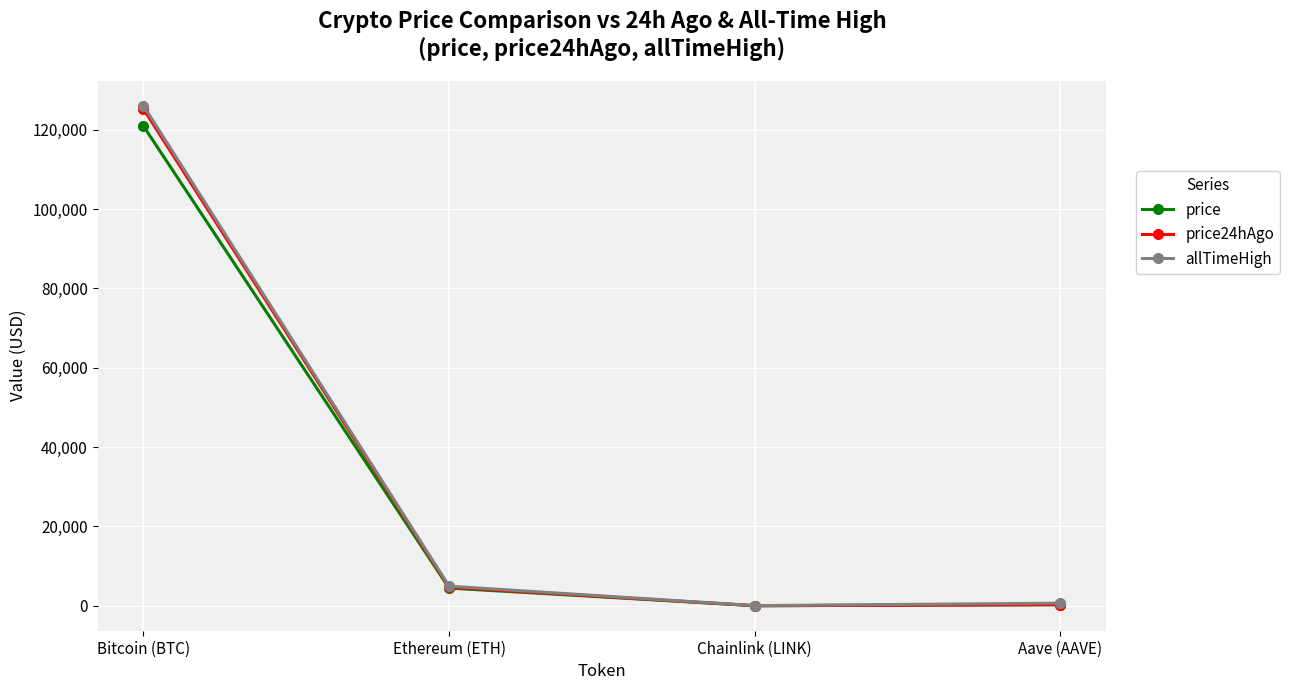

What is the difference between the price values at Aave (AAVE) and Chainlink (LINK)?

256.5